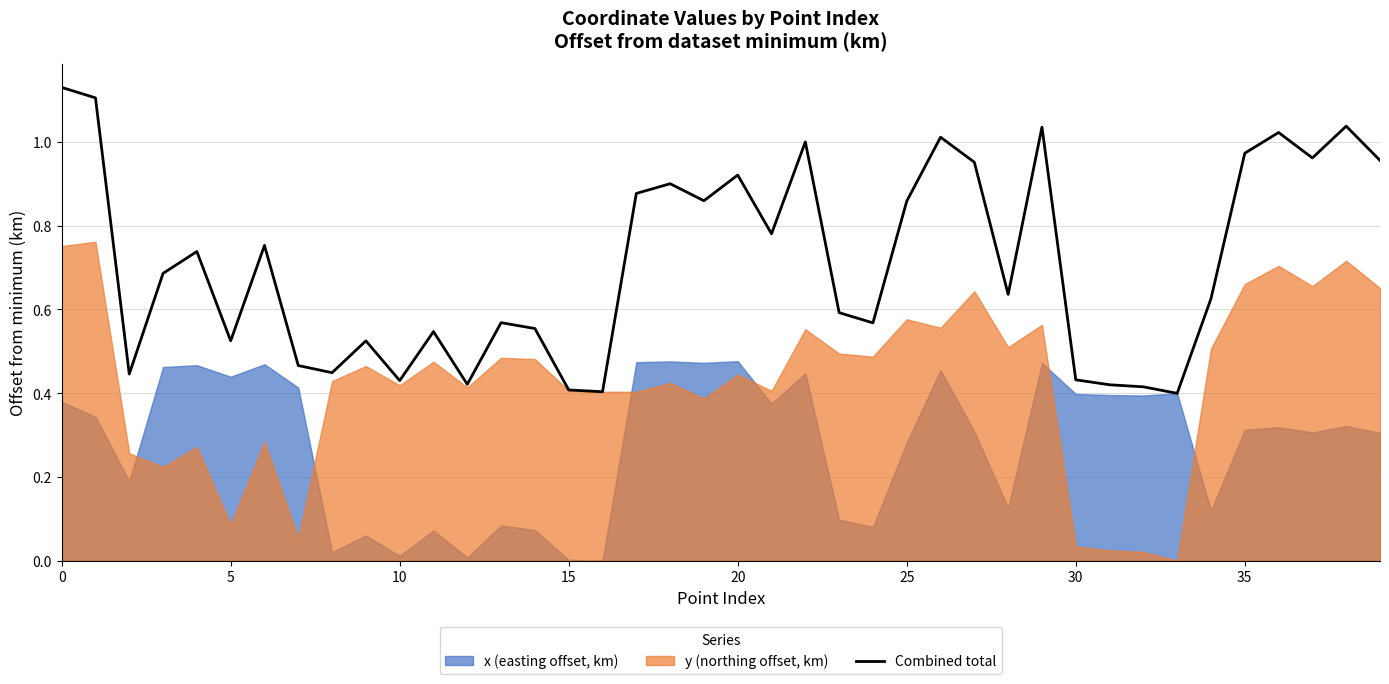

What is the change in value from 26 to 30?

-0.6